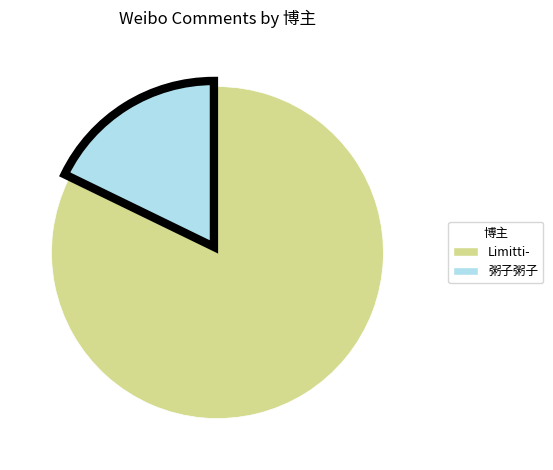

How many slices are in this pie chart?

2